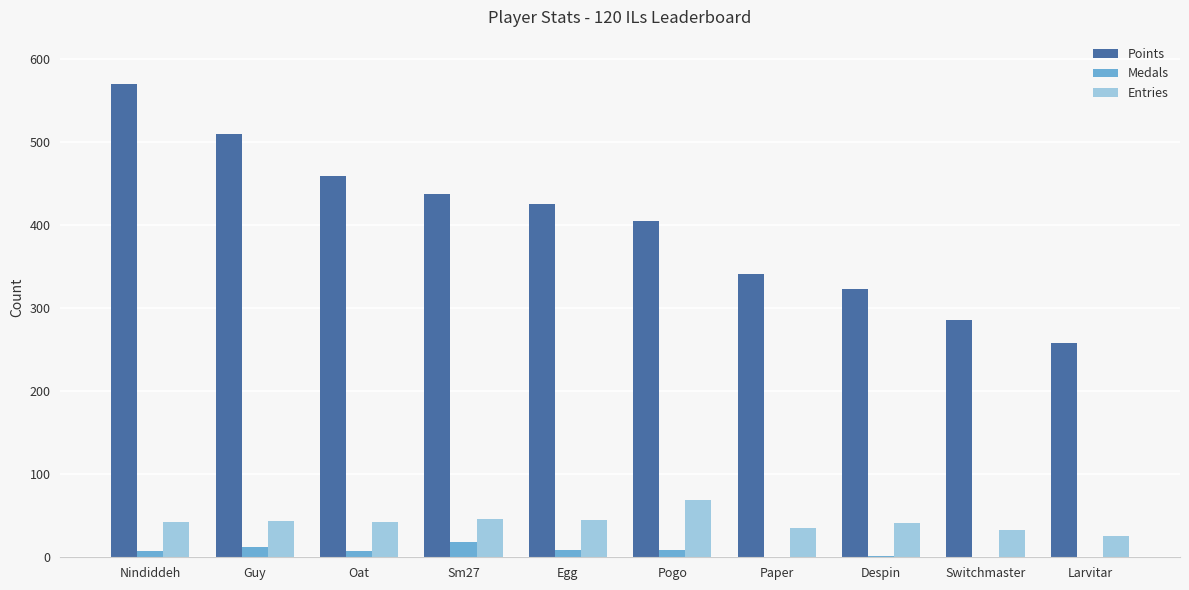

Between Egg and Larvitar, which series saw the biggest shift?

Points